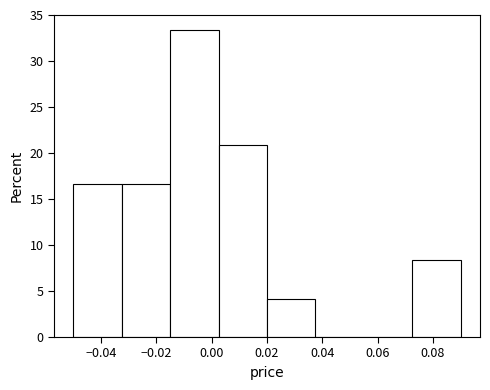

Over which range of the x-axis is the bar tallest?

-0.014 to 0.002